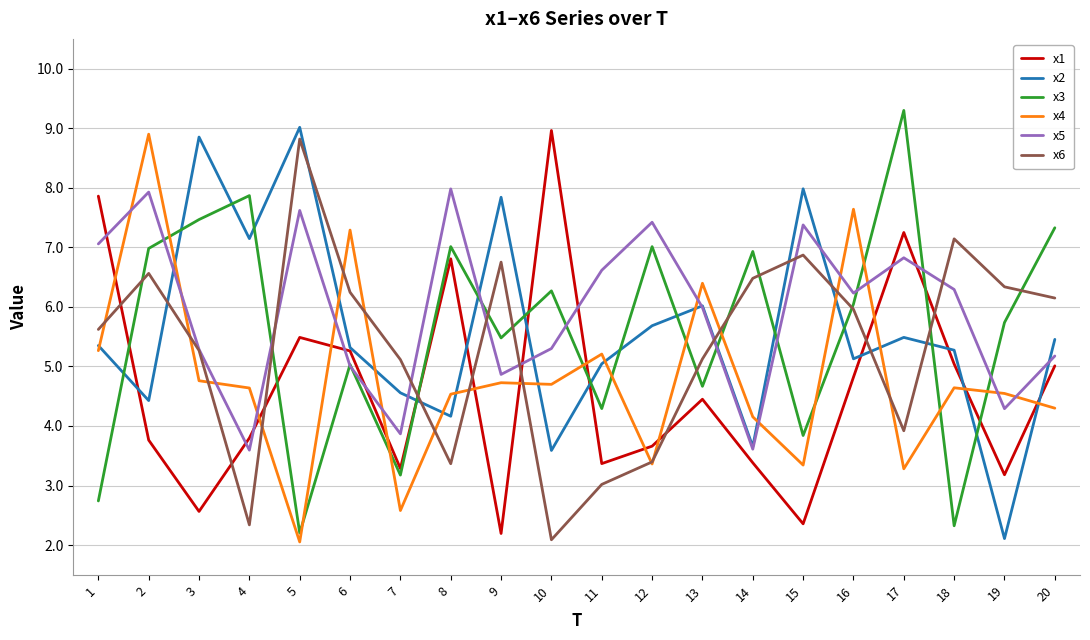

Is it true that x4 equals 8.9 at 2?

True